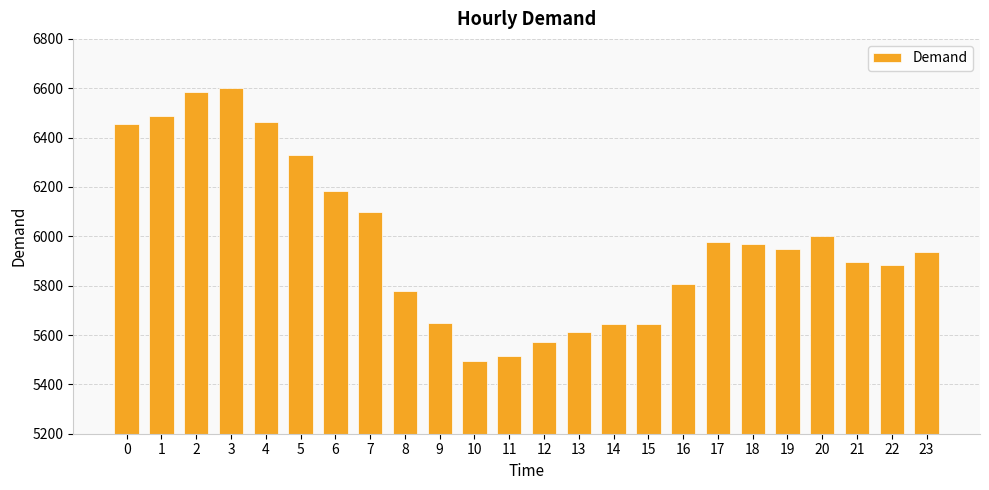

At which category does the chart reach its minimum across all series?

10